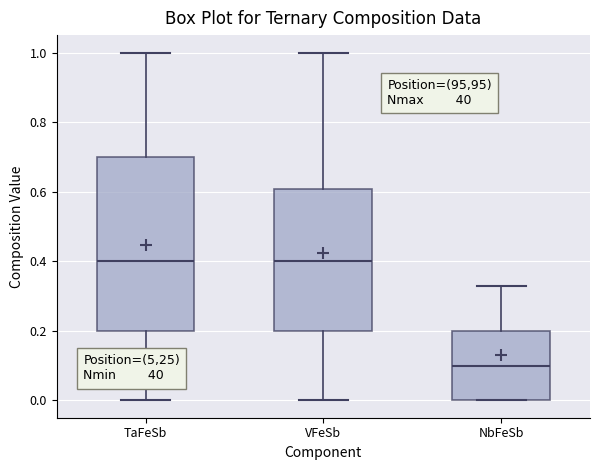

Where is the upper edge of the box for VFeSb on the y-axis? The values are not printed on the chart, so give them approximately, as read against the axis.

0.60